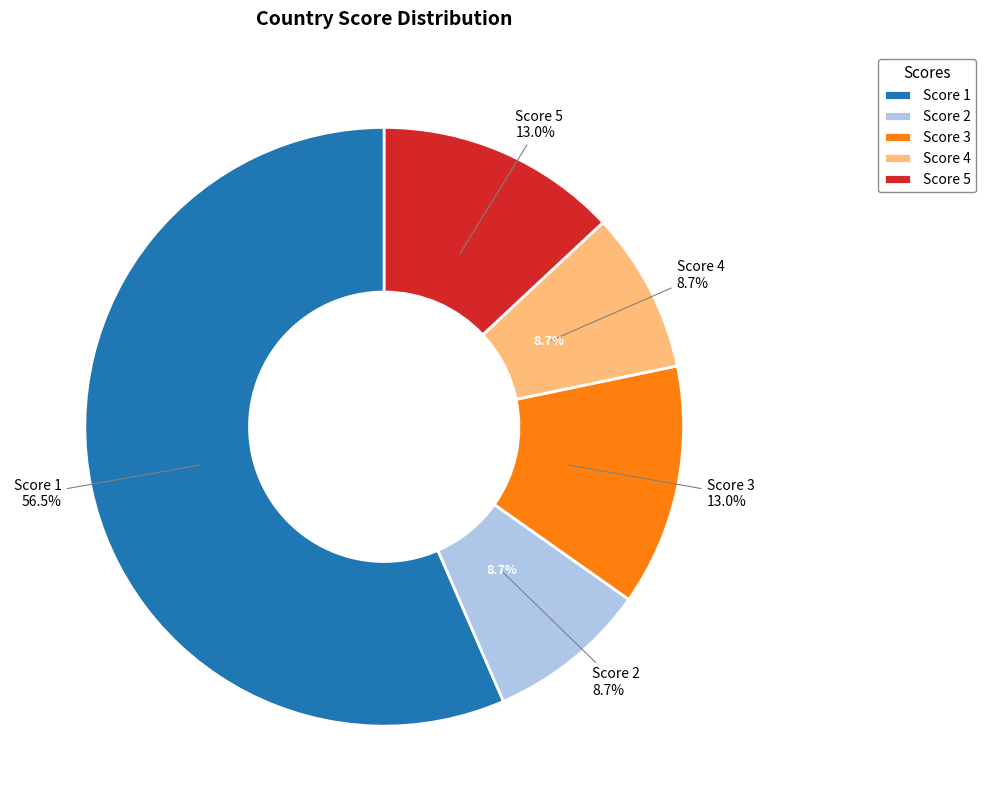

Rank the categories by value from lowest to highest.

Score 2, Score 4, Score 3, Score 5, Score 1